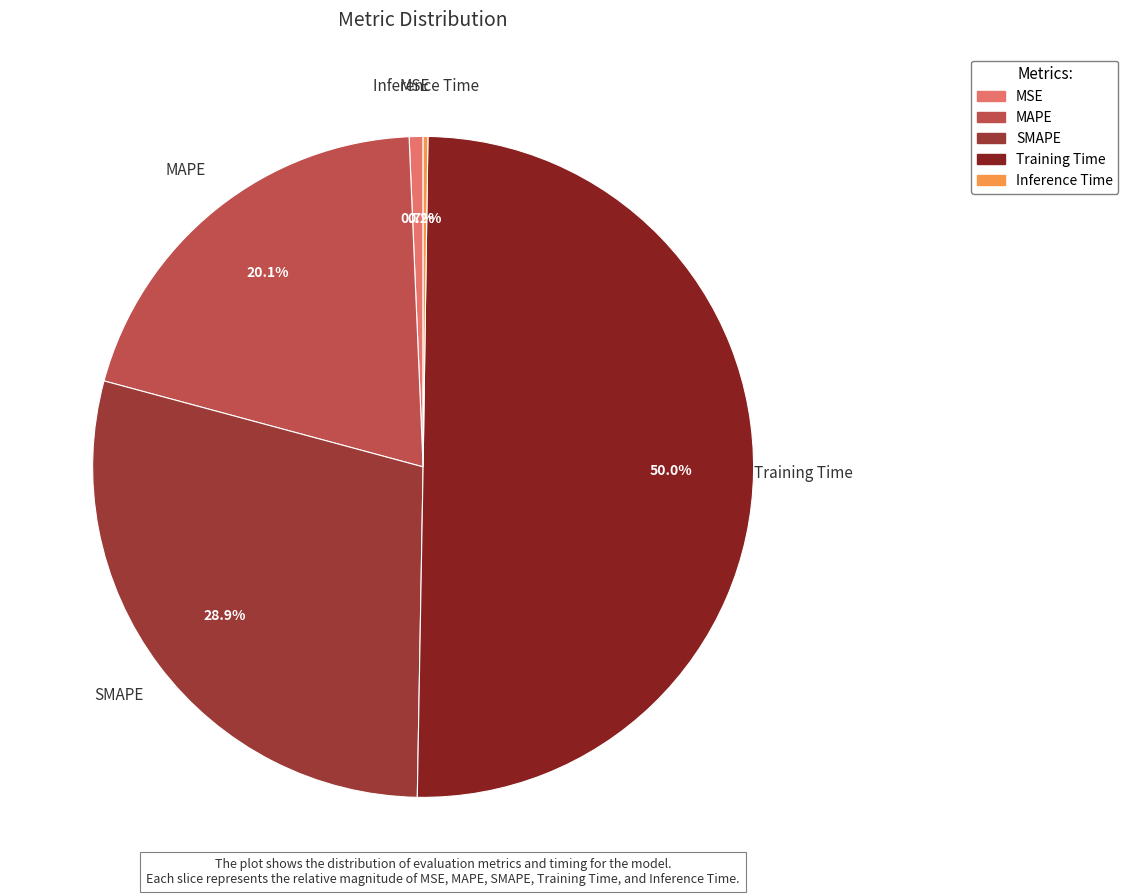

True or false: SMAPE accounts for 29% of the total.

True